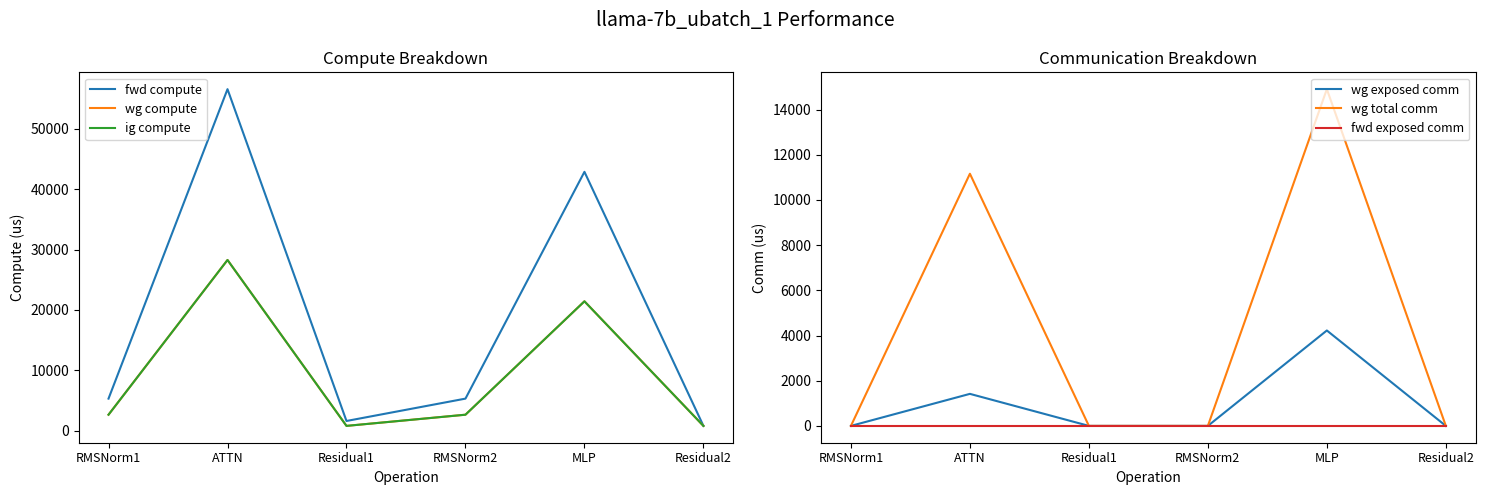

In wg exposed comm, how many points are higher than both neighbors (excluding endpoints)?

2